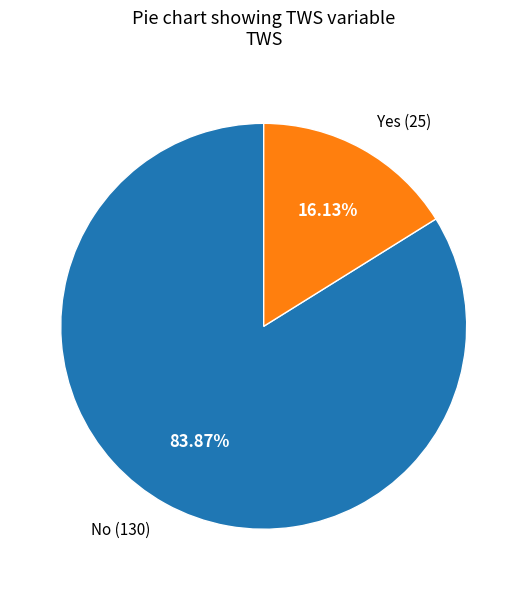

Is there any slice that represents more than half of the pie?

Yes